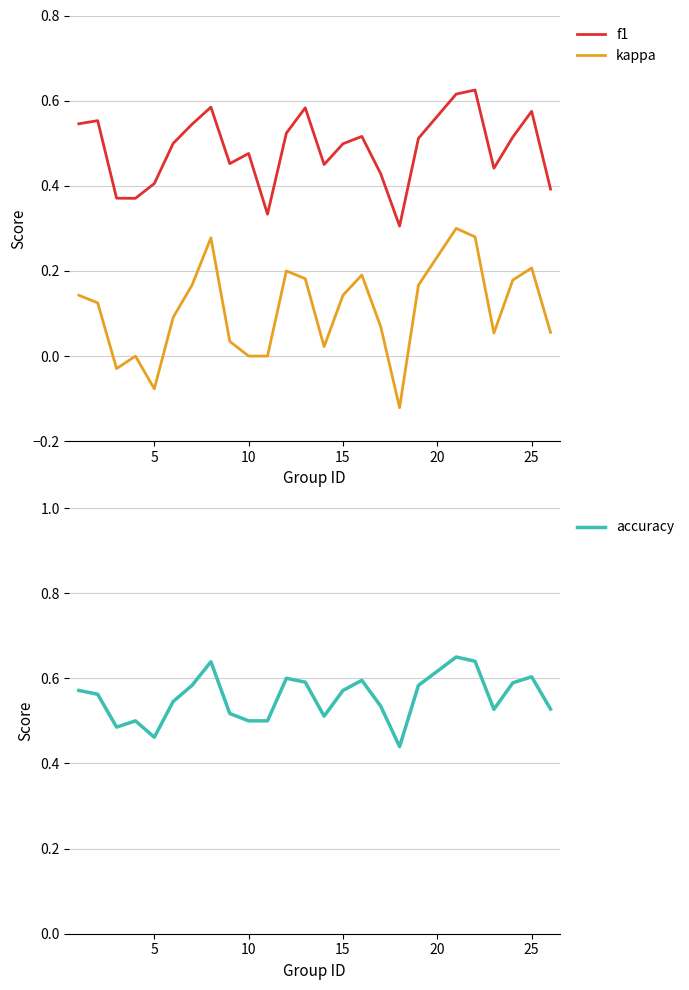

What are all the series names shown in the legend?

f1, kappa, accuracy